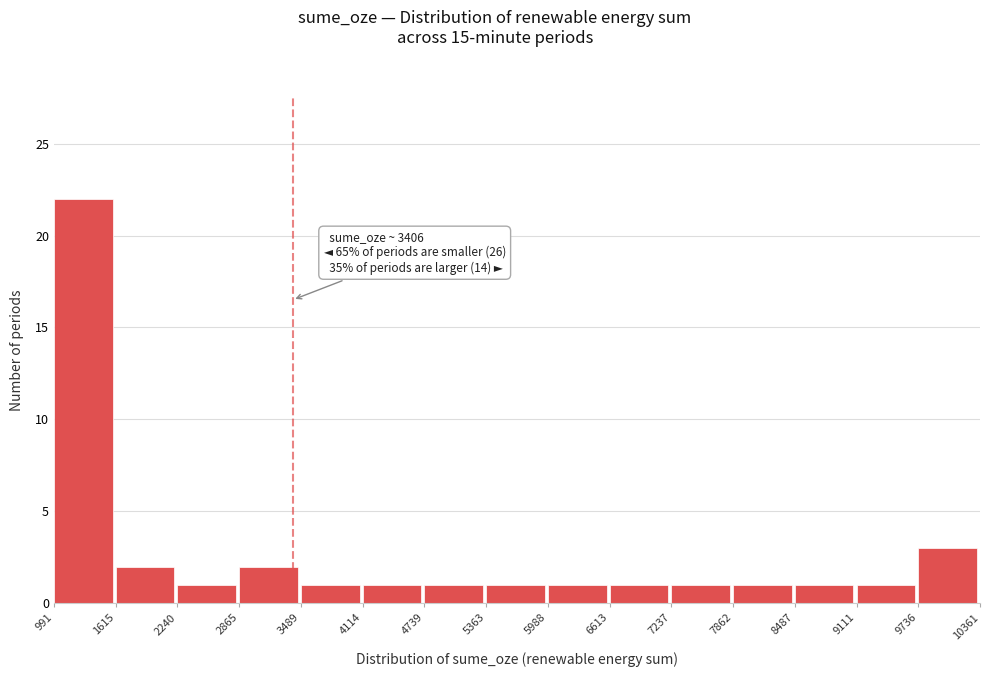

Which range on the x-axis has the tallest bar?

991 to 1615